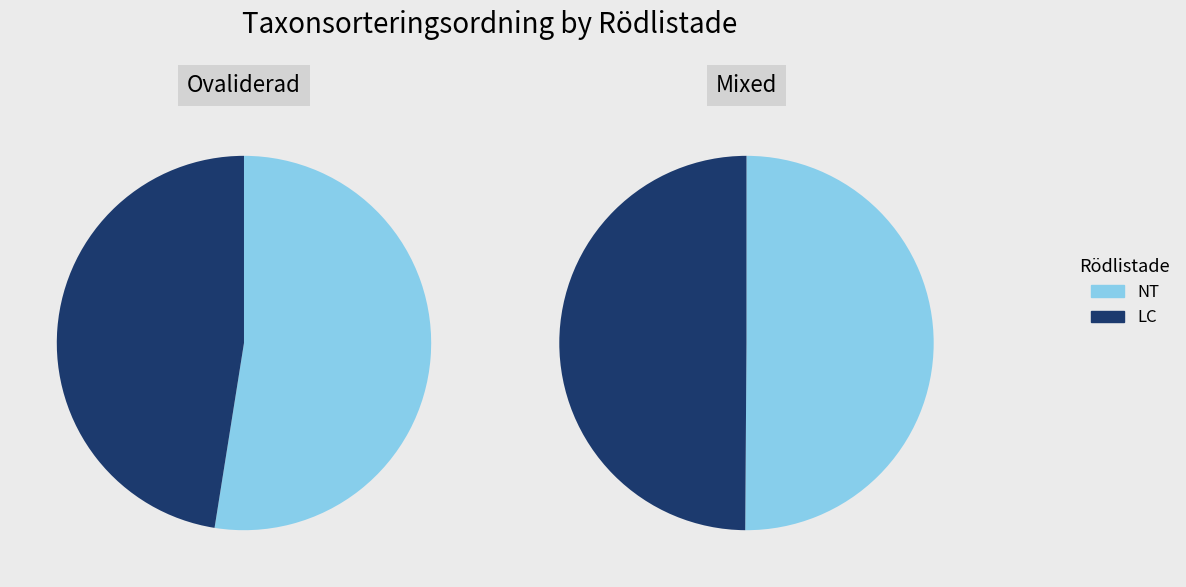

Do 0 and 1 together represent more than half of the pie?

Yes